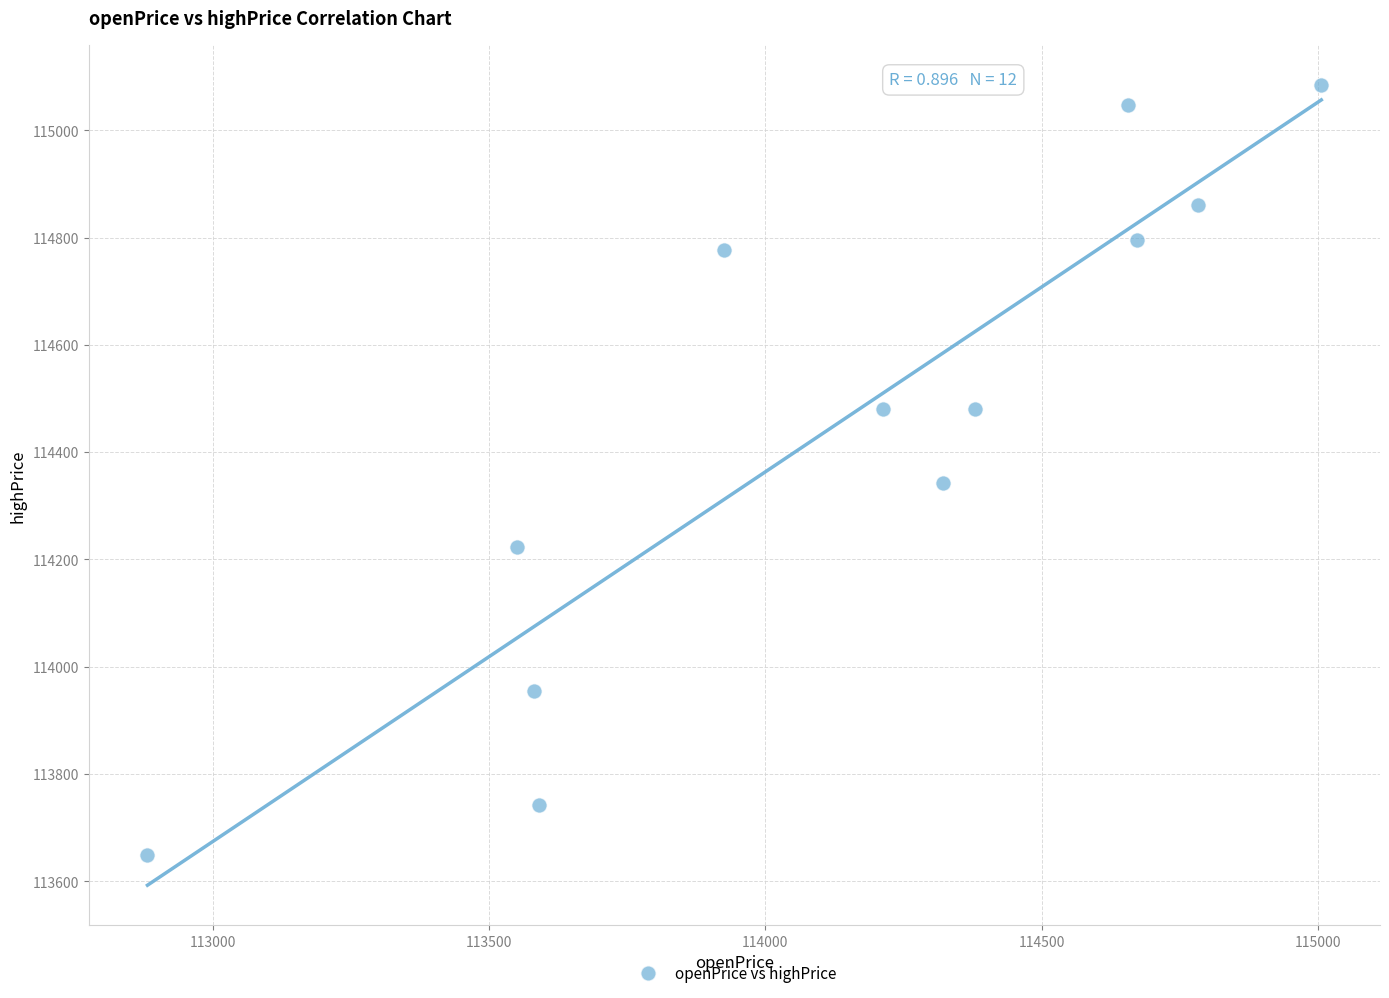

What Y value in the scatter plot is closest to 114367?

114342.2